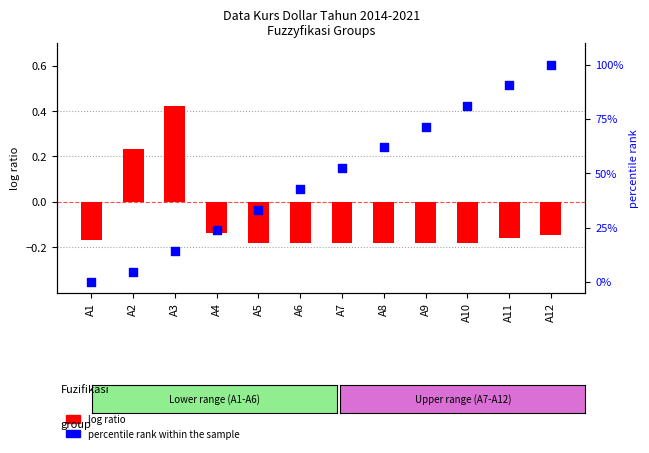

What is the total value across all series at A9?

71.2